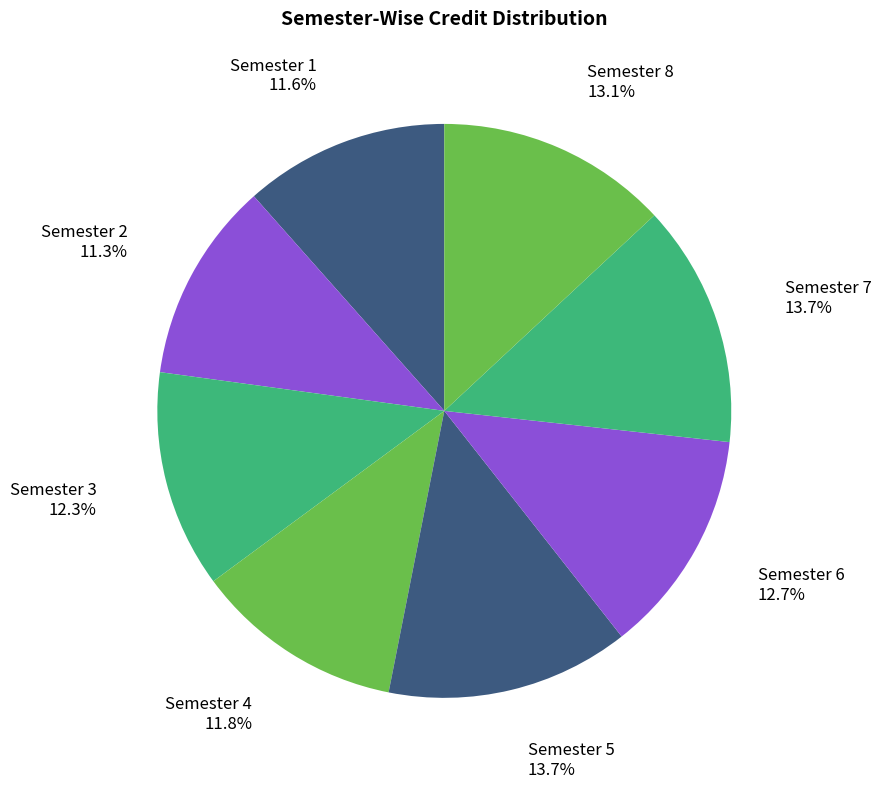

To the nearest percent, what is the combined percentage of Semester 7 and Semester 2?

25%